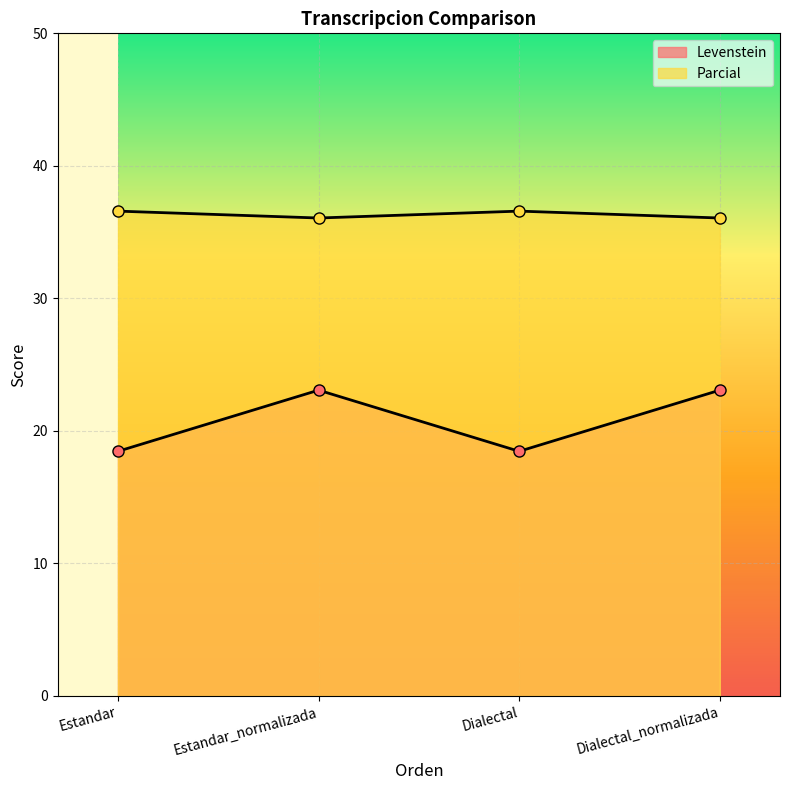

What is the average value of the Parcial series?

36.3